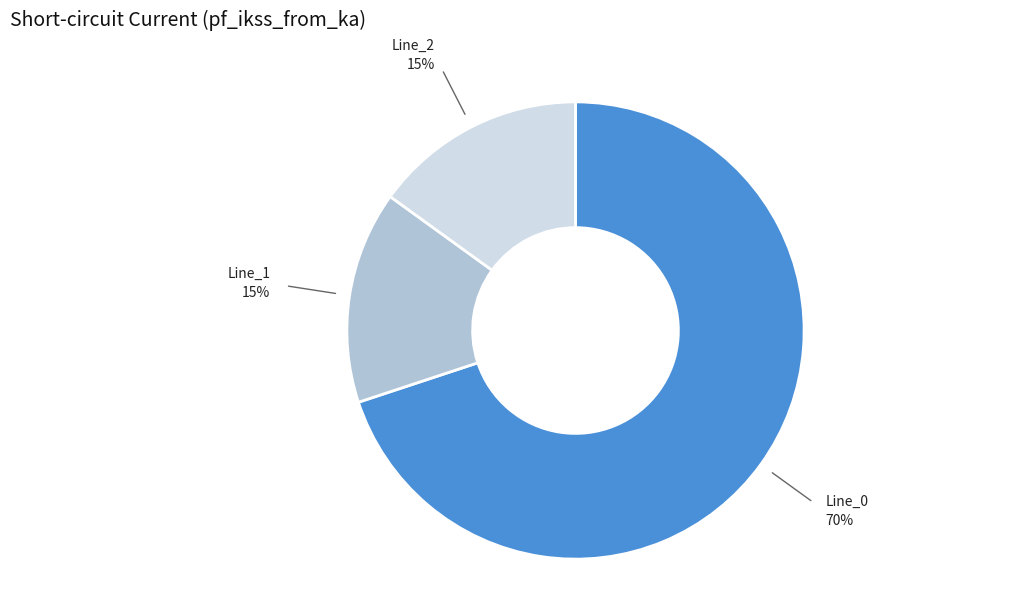

To the nearest percent, what is the difference between the largest and smallest slice percentages?

55%